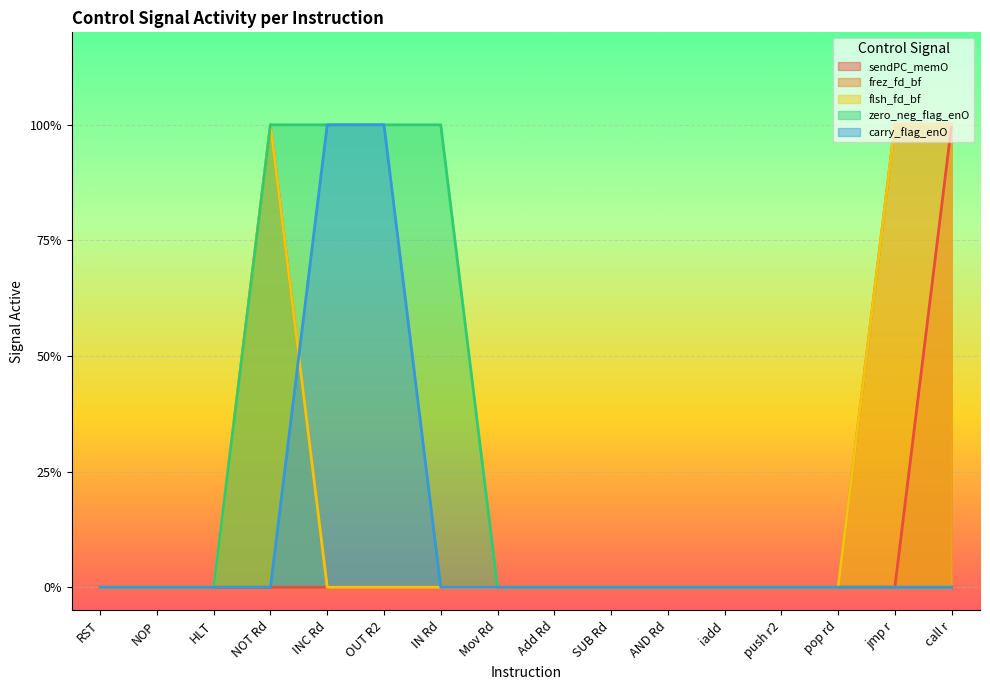

True or false: zero_neg_flag_enO and frez_fd_bf cross at least once.

False